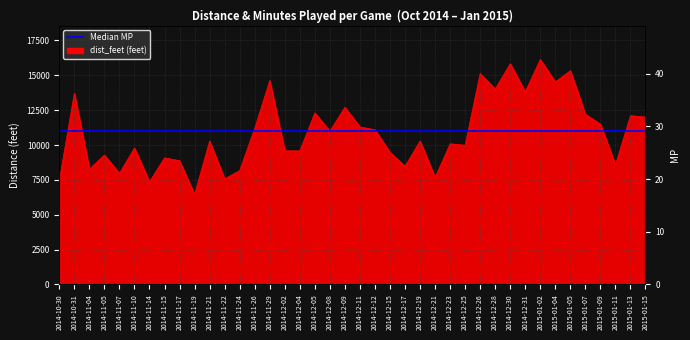

How many data points in MP are above 27?

21